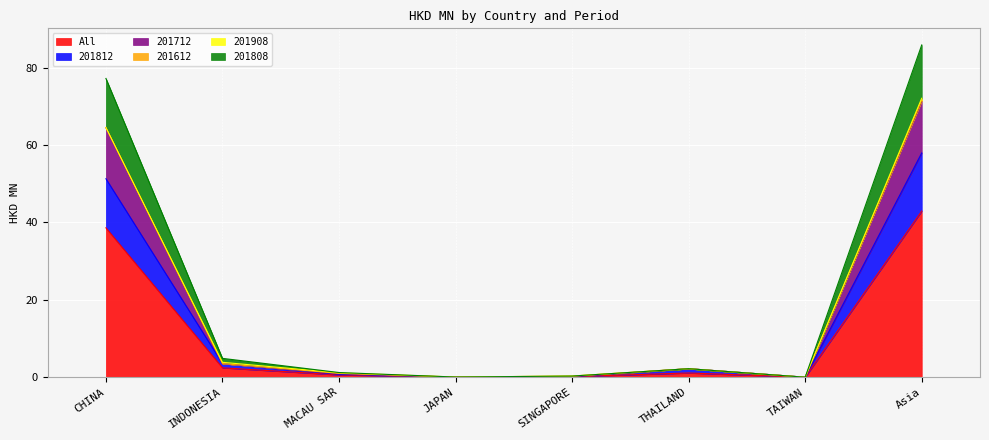

The value of All at Asia is 16.9. True or false?

False